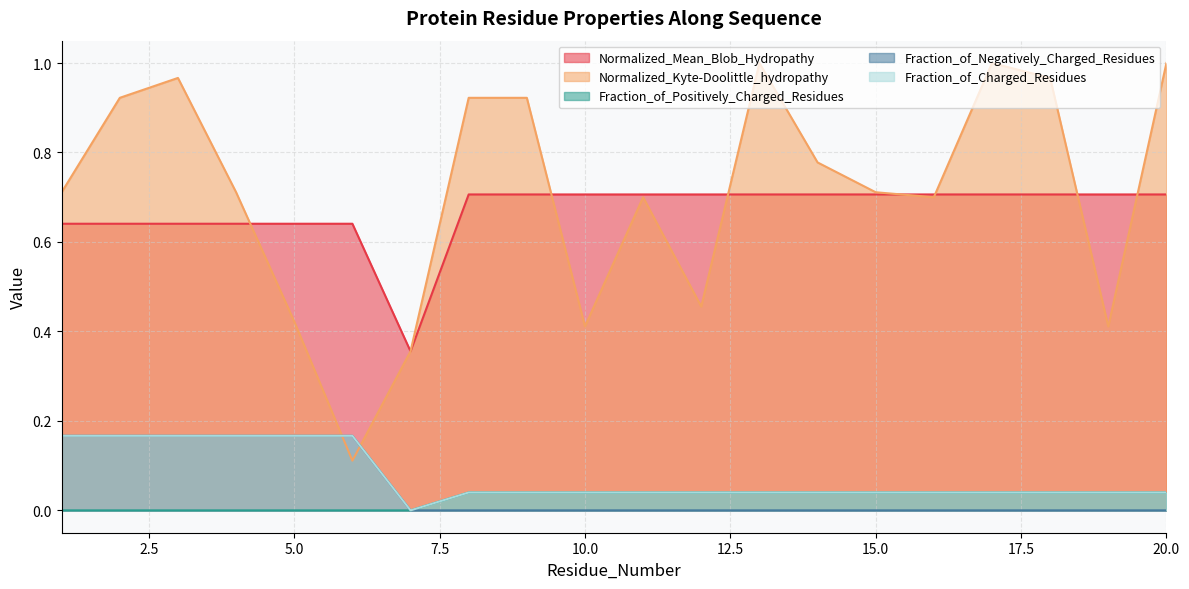

How many categories are shown in the chart?

20